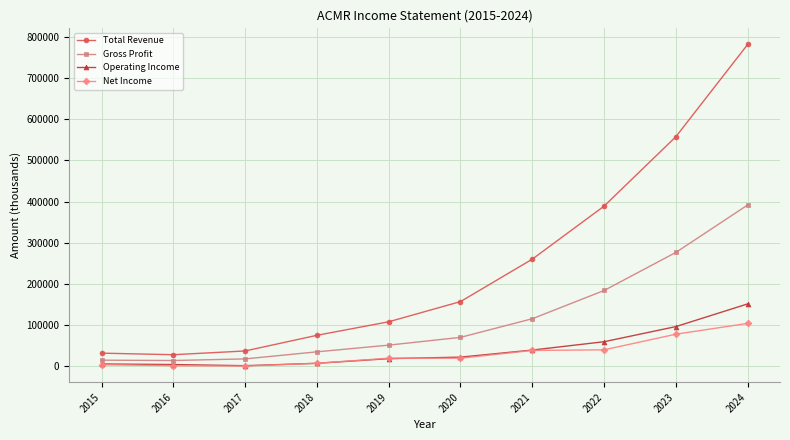

True or false: Gross Profit has more than 2 points higher than both neighbors.

False